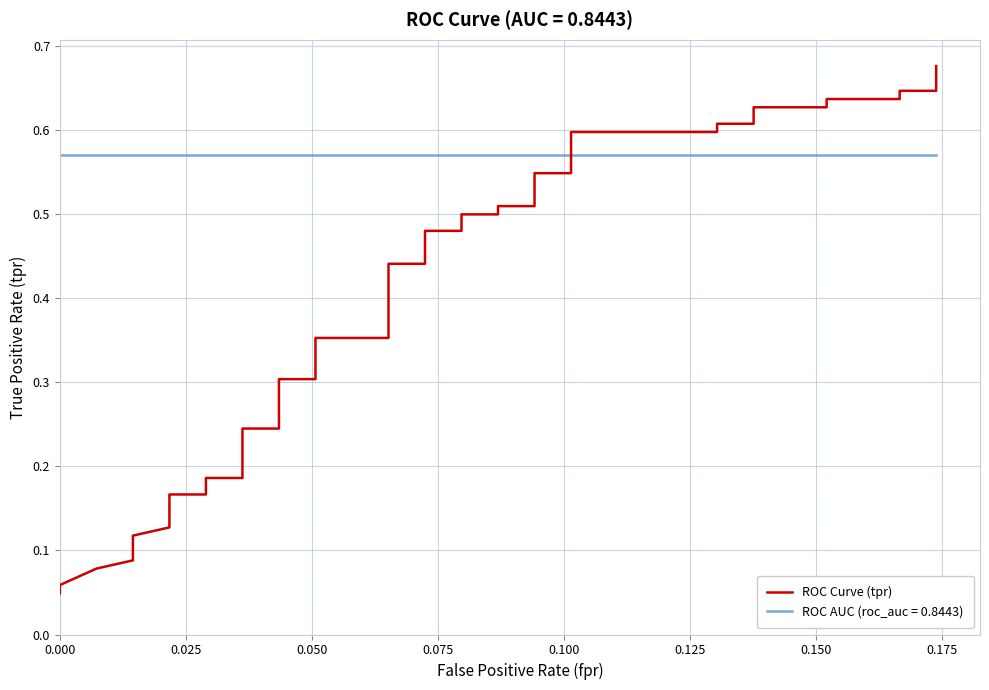

Reading left to right, list all the values displayed in this chart.

0.0	0.1	0.1	0.1	0.1	0.1	0.2	0.2	0.2	0.2	0.2	0.2	0.2	0.2	0.2	0.3	0.3	0.4	0.4	0.4	0.4	0.5	0.5	0.5	0.5	0.5	0.5	0.5	0.5	0.6	0.6	0.6	0.6	0.6	0.6	0.6	0.6	0.6	0.6	0.7